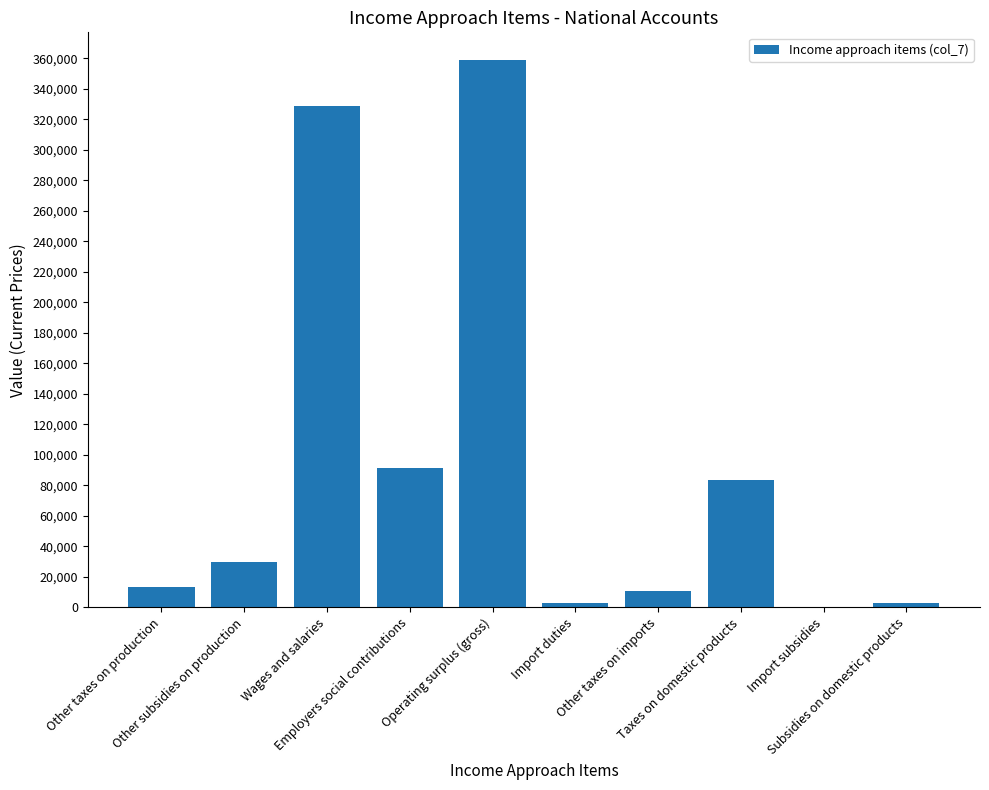

What is the sum of all values?

920146